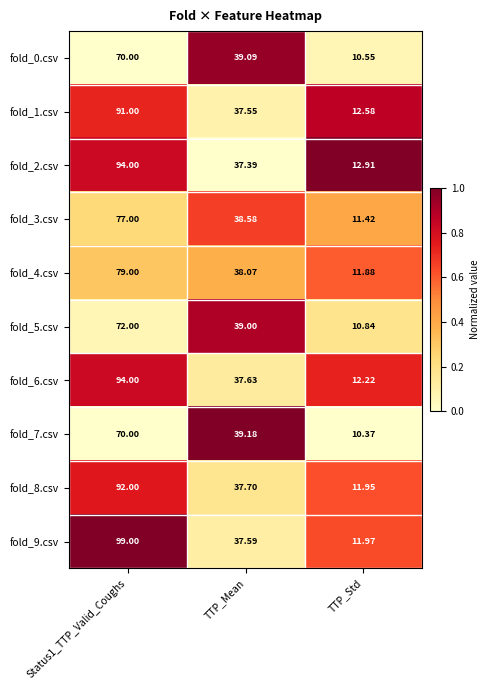

Is the value of fold_9.csv at TTP_Mean greater than the value of fold_4.csv at TTP_Mean?

No